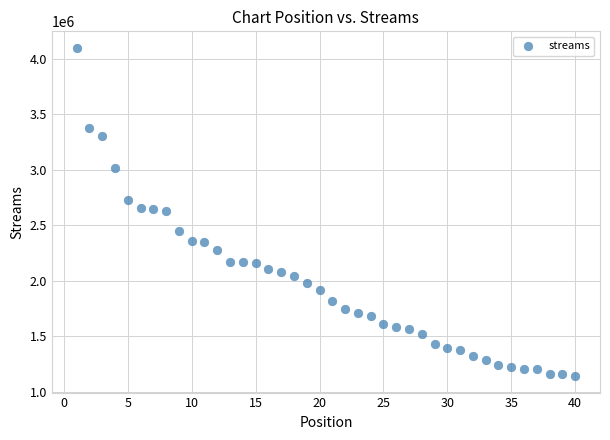

What is the range of X values (max minus min)?

39